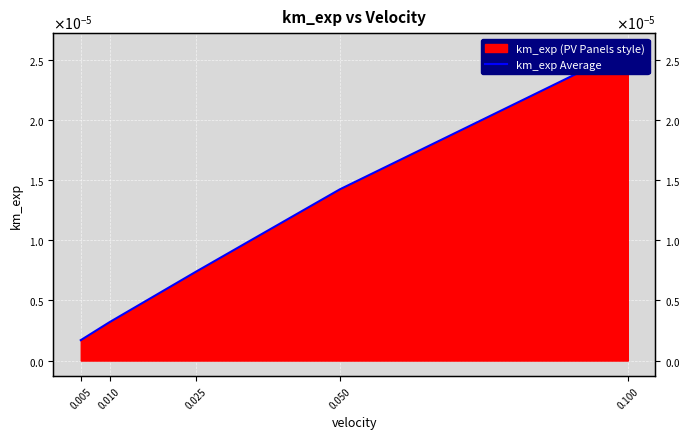

The chart shows a value of 0.0 at 0.010. True or false?

True